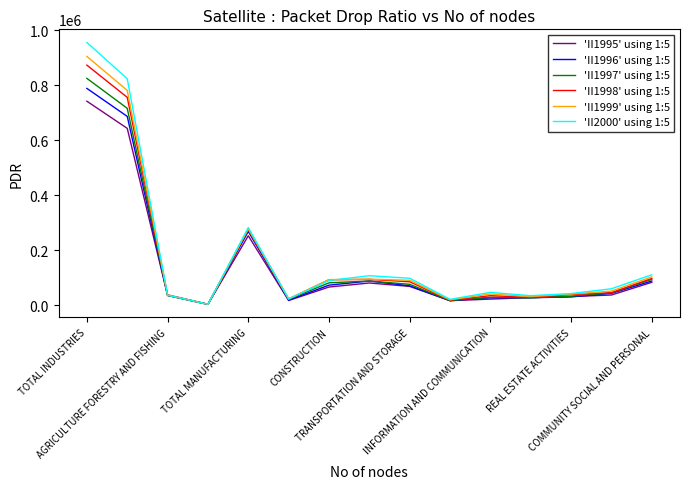

Which series has the largest range (max minus min)?

'II2000' using 1:5